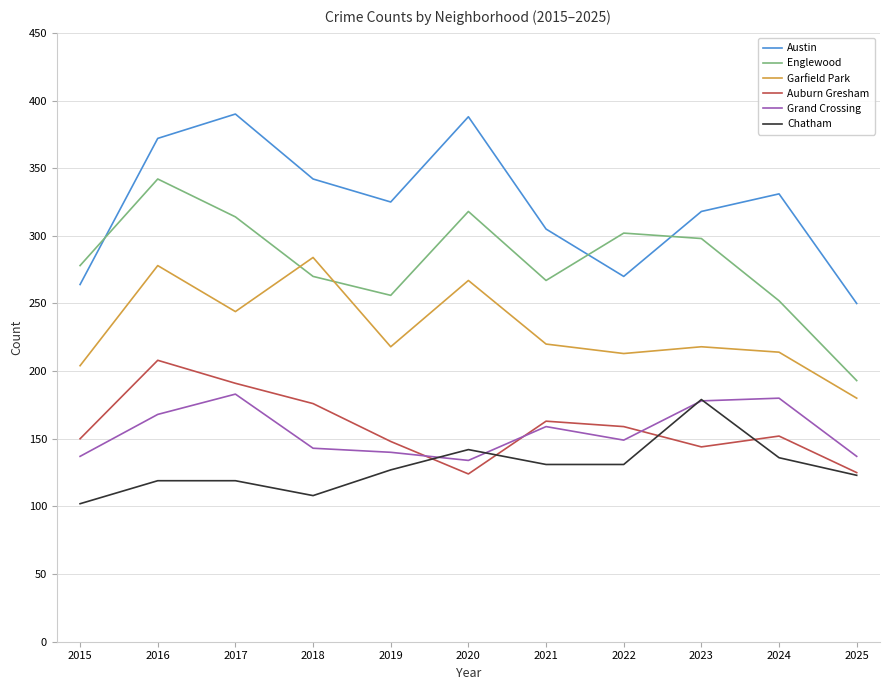

Is it true that Austin equals 270 at 2022?

True